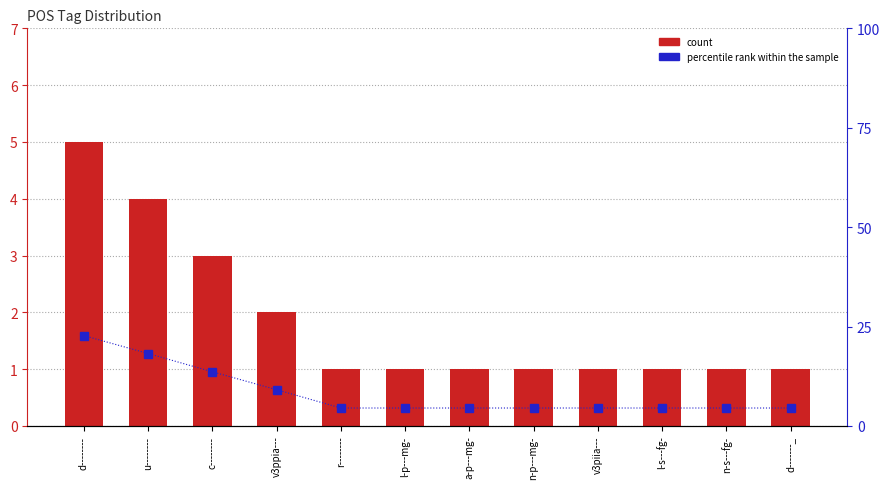

What is the sum of the percentile rank within the sample values at d-------- and n-p---mg-?

27.2